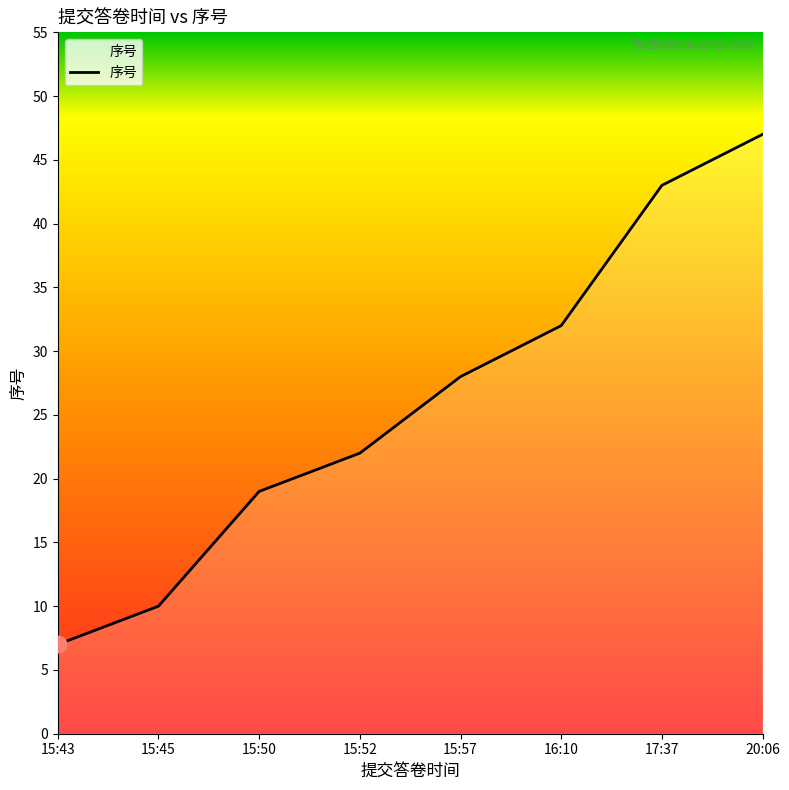

Reading left to right, what are all the values shown in this chart?

15:43=7	15:45=10	15:50=19	15:52=22	15:57=28	16:10=32	17:37=43	20:06=47